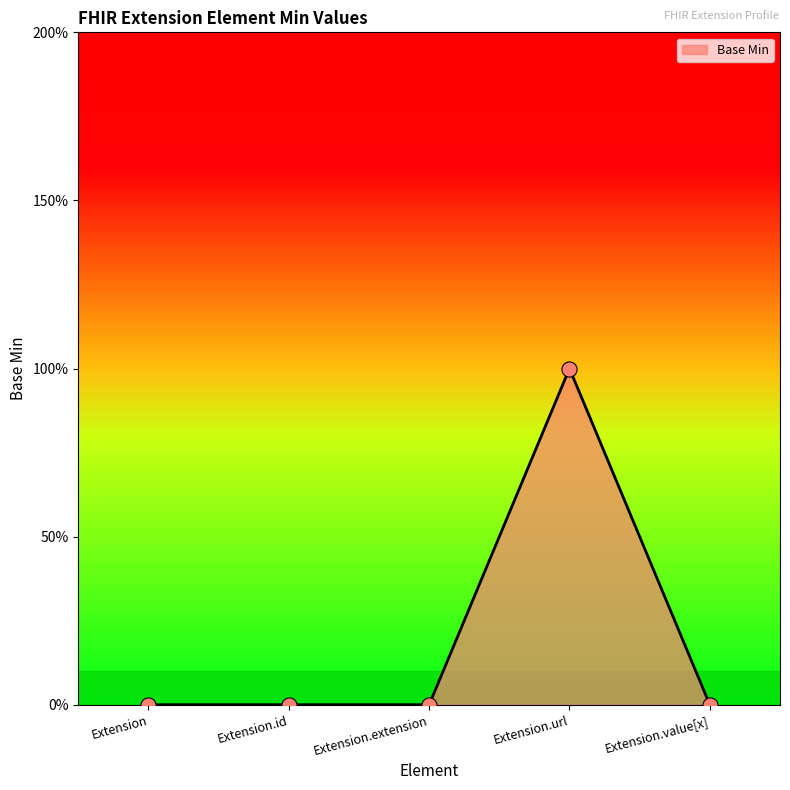

Between Extension.url and Extension.id, which is larger?

Extension.url